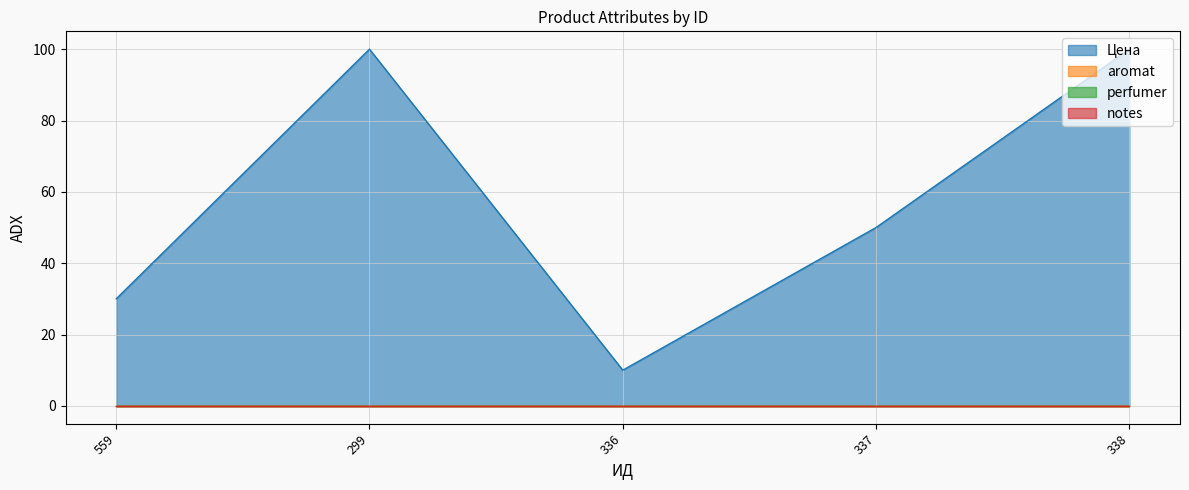

True or false: Цена has more than 0 interior local peaks.

True